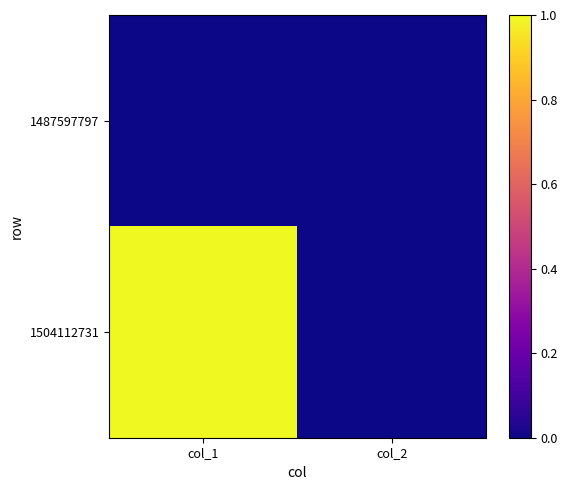

At which category is the sum across all series the highest?

col_1